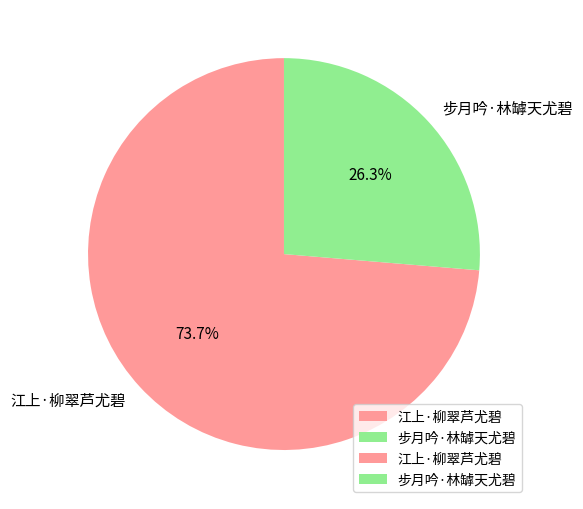

What is the largest slice in the pie chart?

江上·柳翠芦尤碧